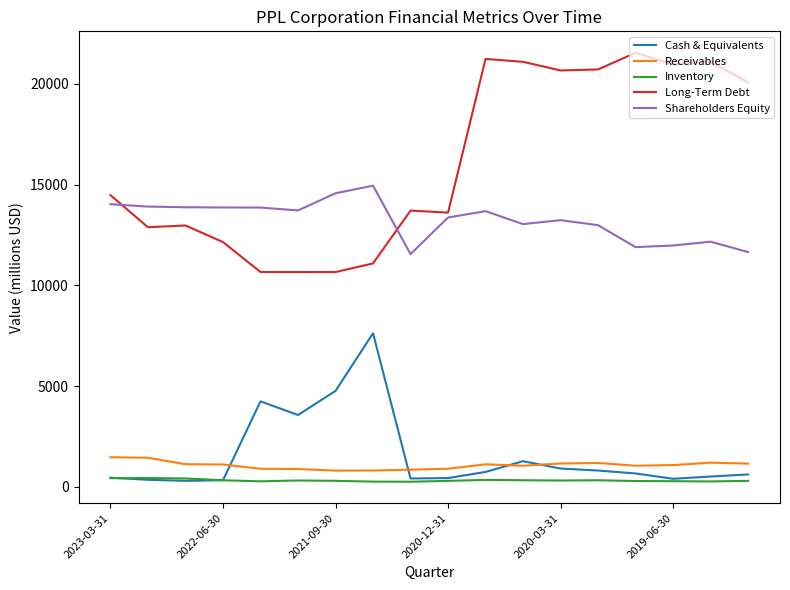

How many distinct data groups are displayed?

5